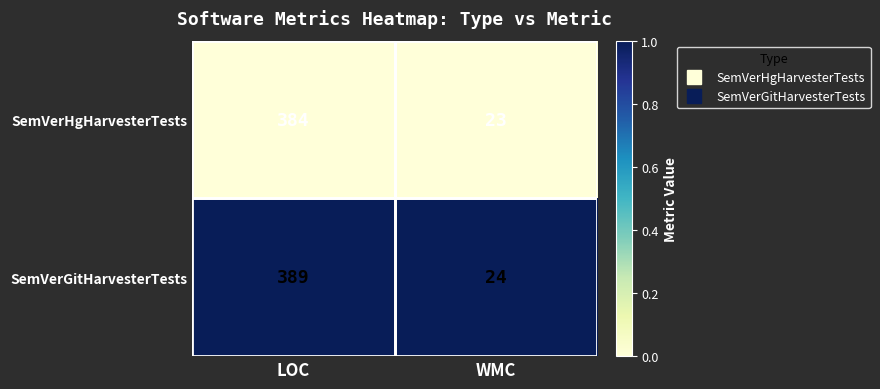

At which category is the sum across all series the highest?

LOC